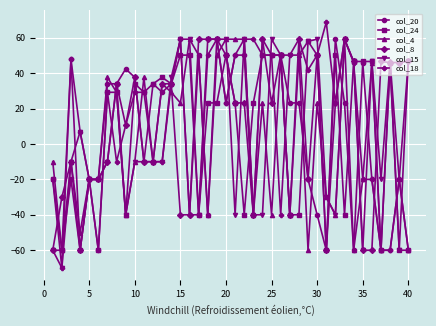

What is the minimum value for col_24?

-60.0